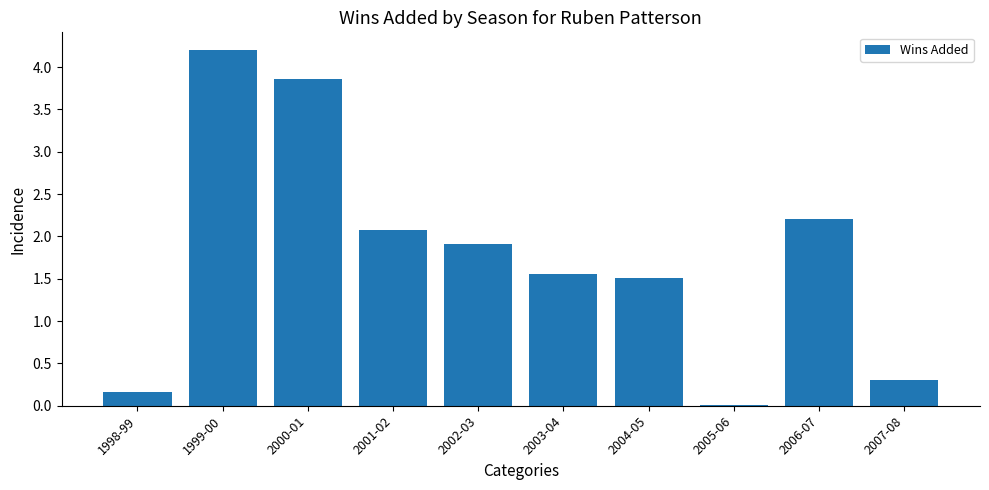

At which label does the data first exceed 1?

1999-00